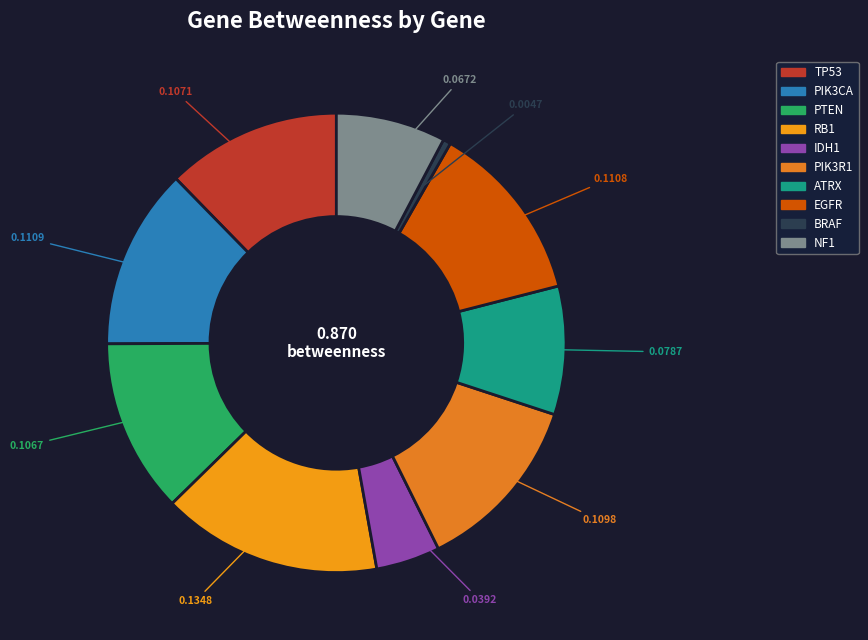

To the nearest percent, what portion does EGFR represent?

13%